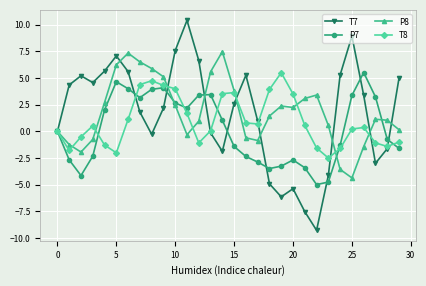

Does the chart display data point markers on the line(s)?

Yes